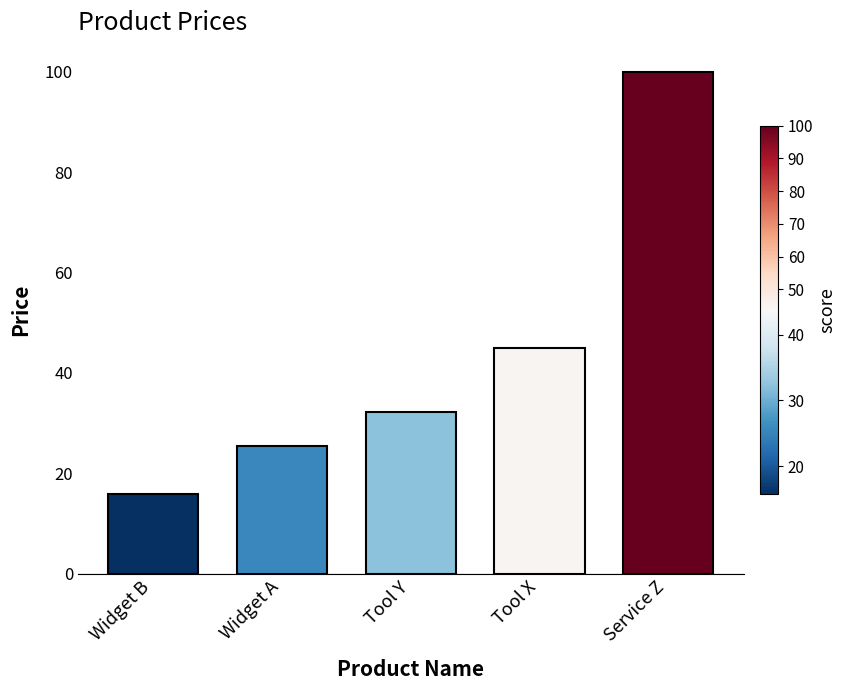

Does the chart contain any negative values?

No